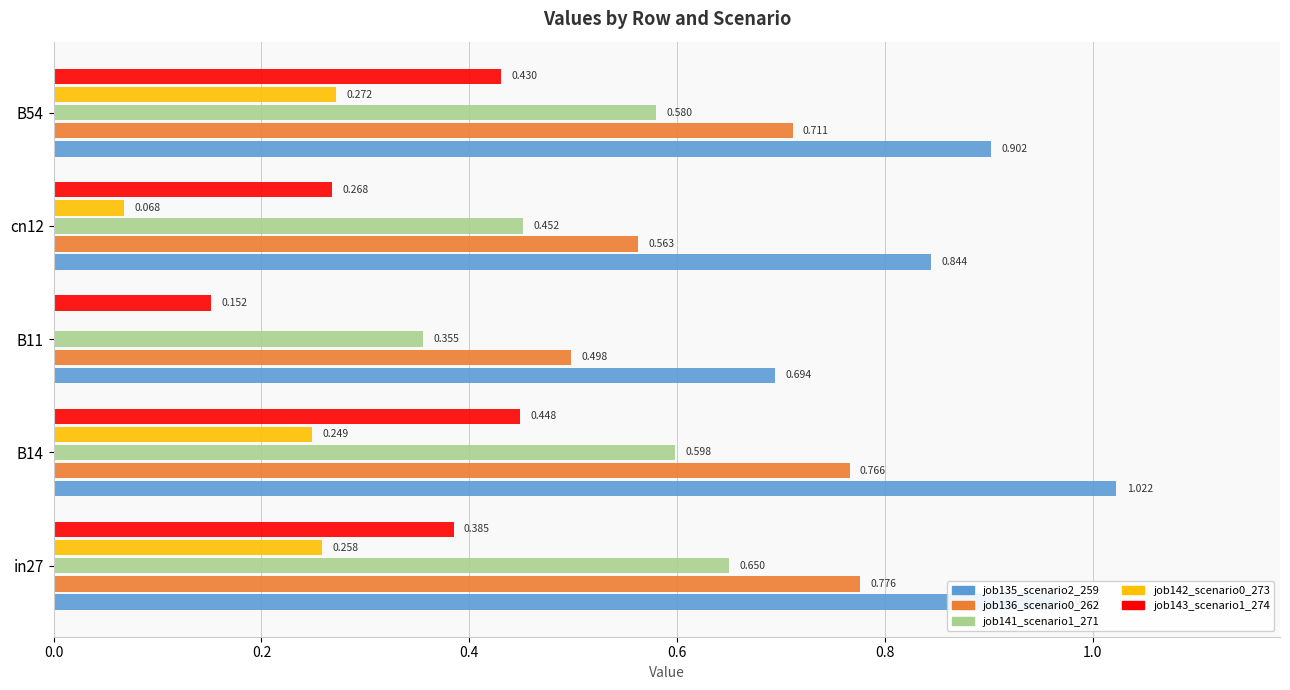

Is the value of job136_scenario0_262 at B11 greater than the value of job142_scenario0_273 at B11?

Yes